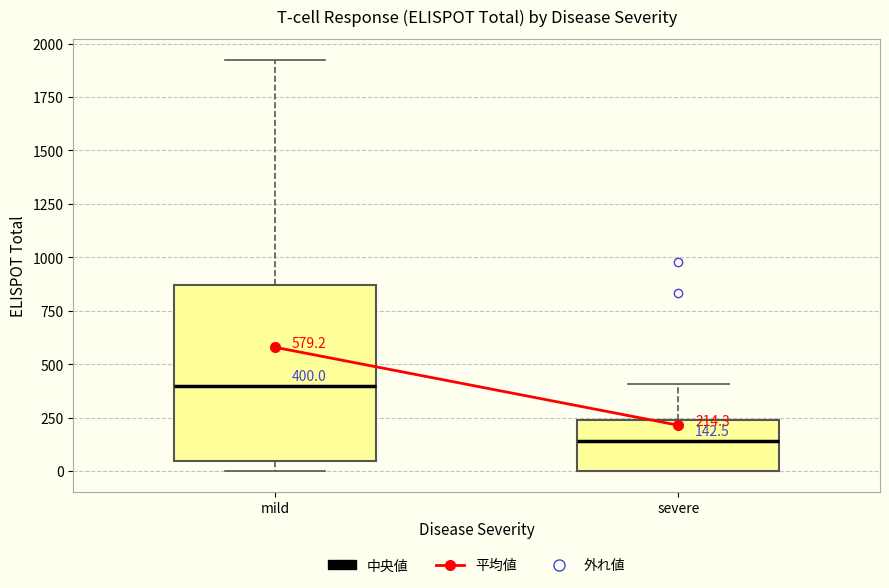

Comparing the boxes themselves (not the whiskers), which one is the tallest?

mild